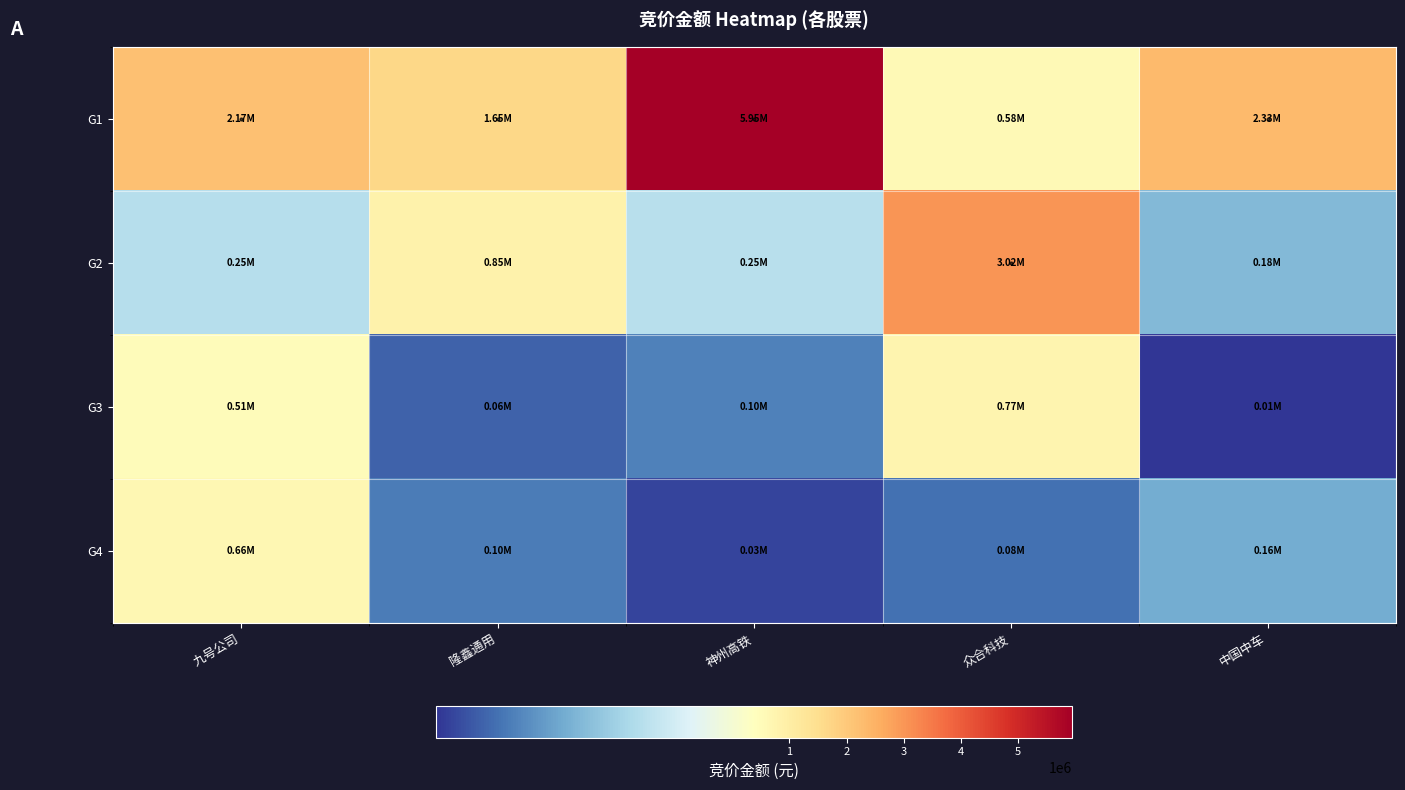

At how many categories does at least one series exceed 4969982?

1